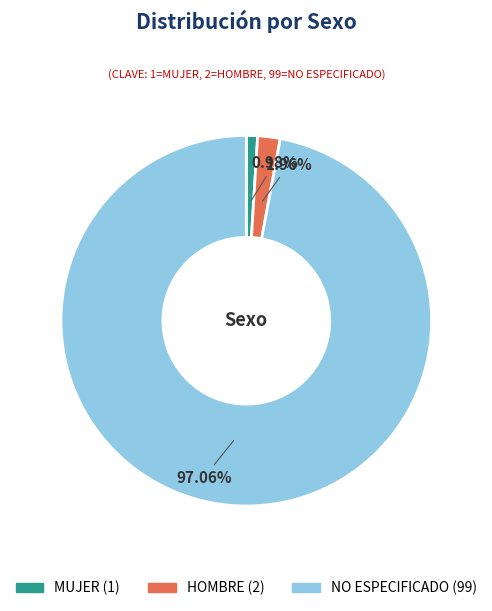

To the nearest percent, what portion does HOMBRE represent?

2%